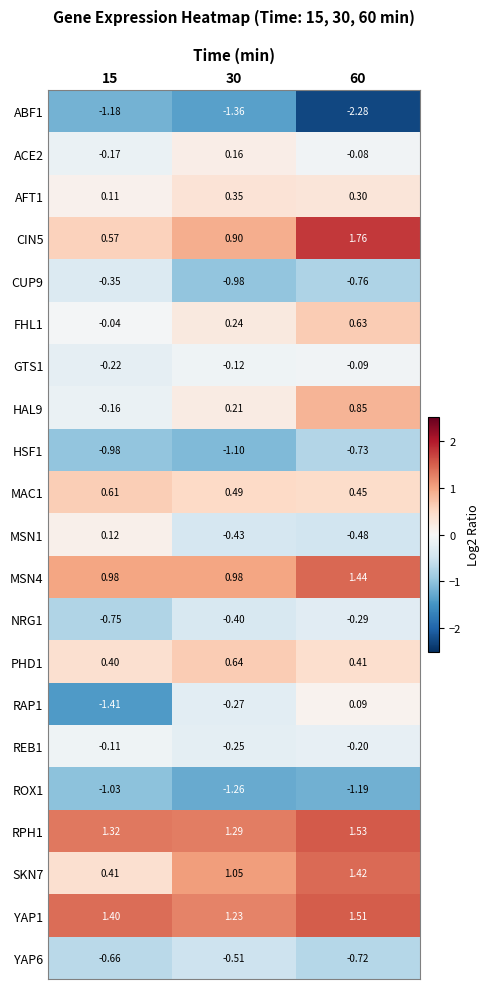

Is the value of CUP9 at 15 greater than the value of ACE2 at 15?

No